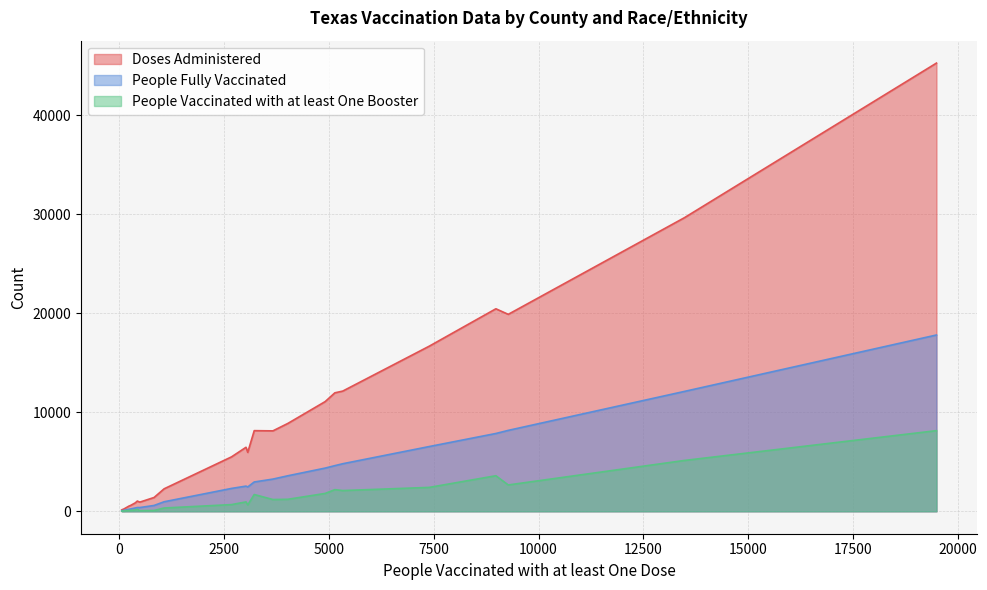

At how many categories does at least one series exceed 13710?

5